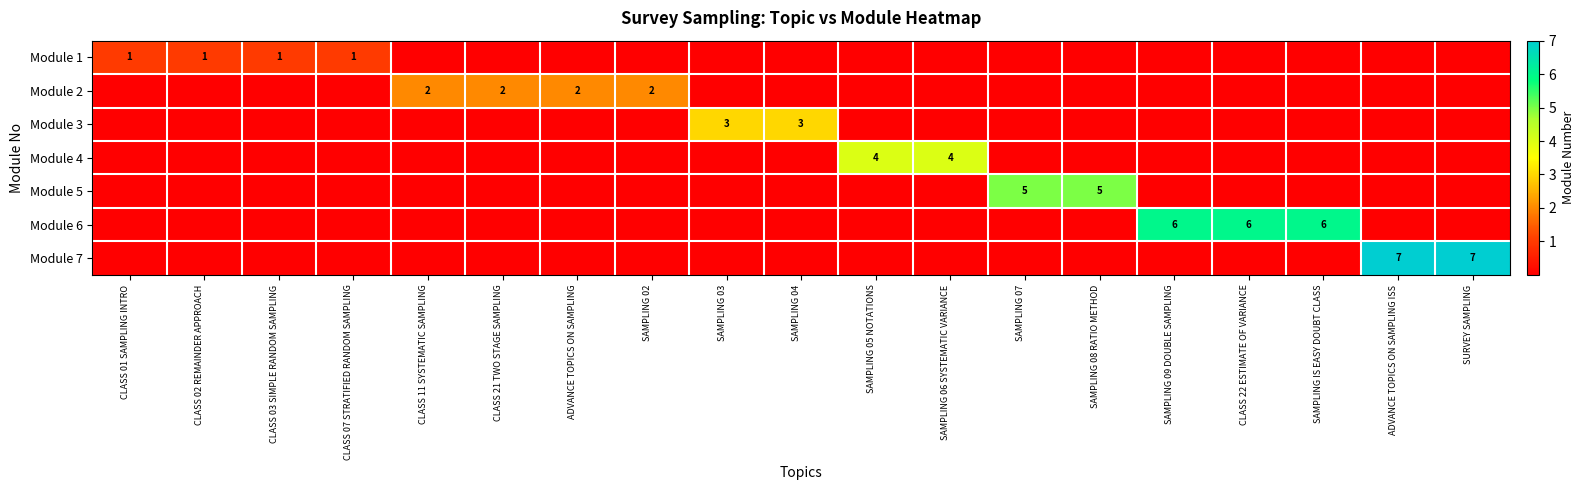

Which series has the widest spread of values?

row_6